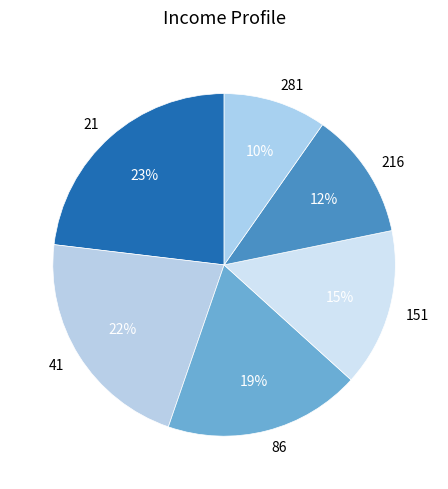

To the nearest percent, what portion does 216 represent?

12%